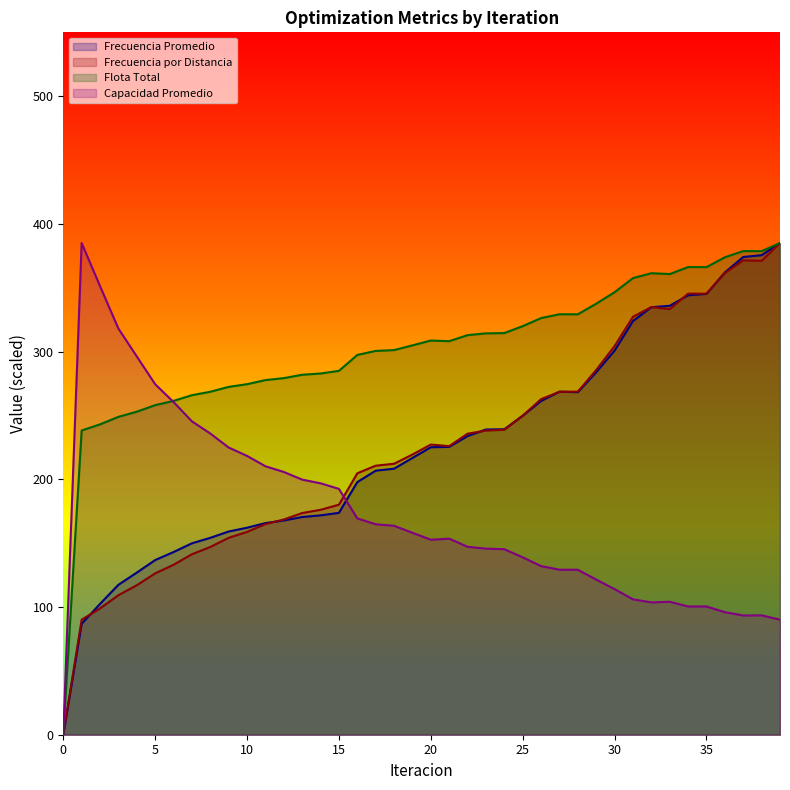

Read the Frecuencia por Distancia value at 9.

154.2